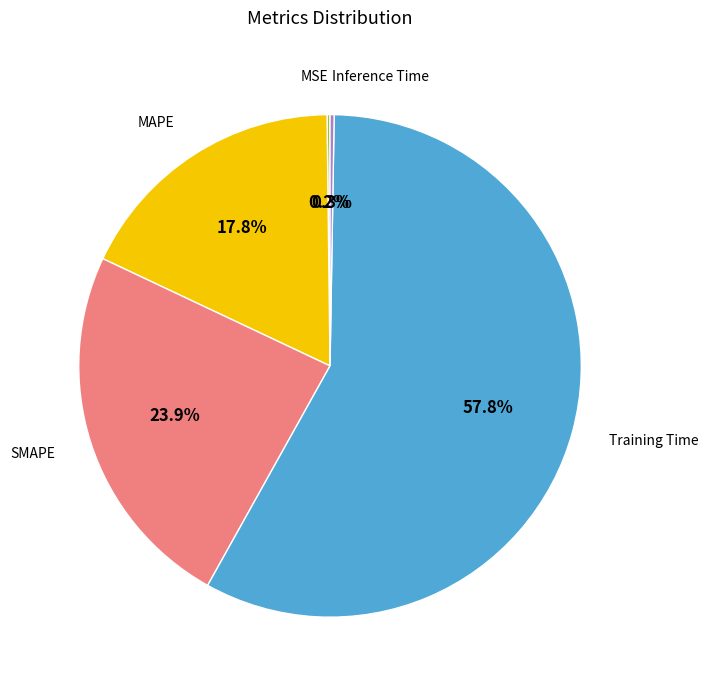

Does any single category account for the majority?

Yes